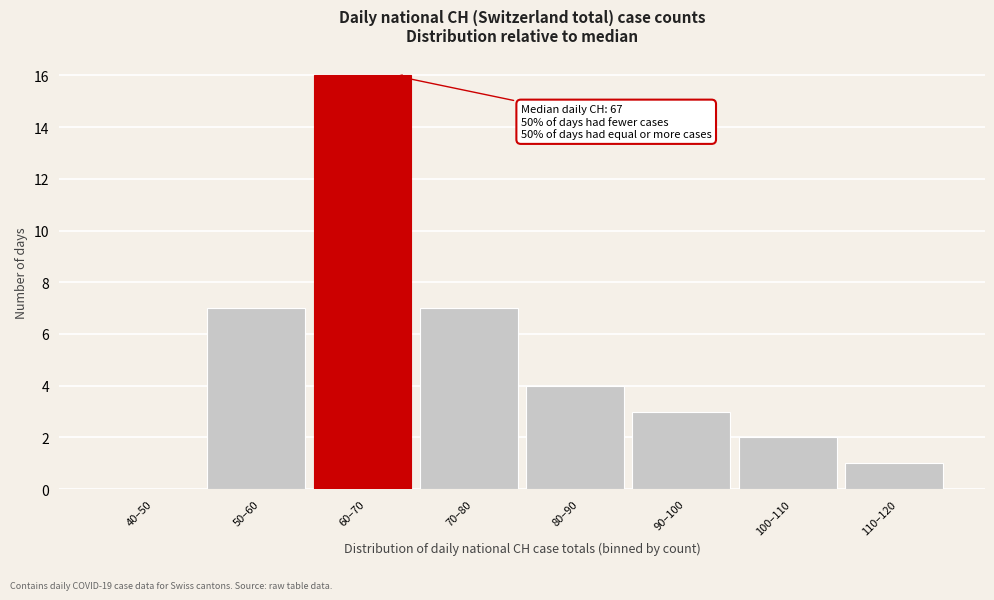

Reading left to right, what are all the values shown in this chart?

40–50=0	50–60=7	60–70=16	70–80=7	80–90=4	90–100=3	100–110=2	110–120=1